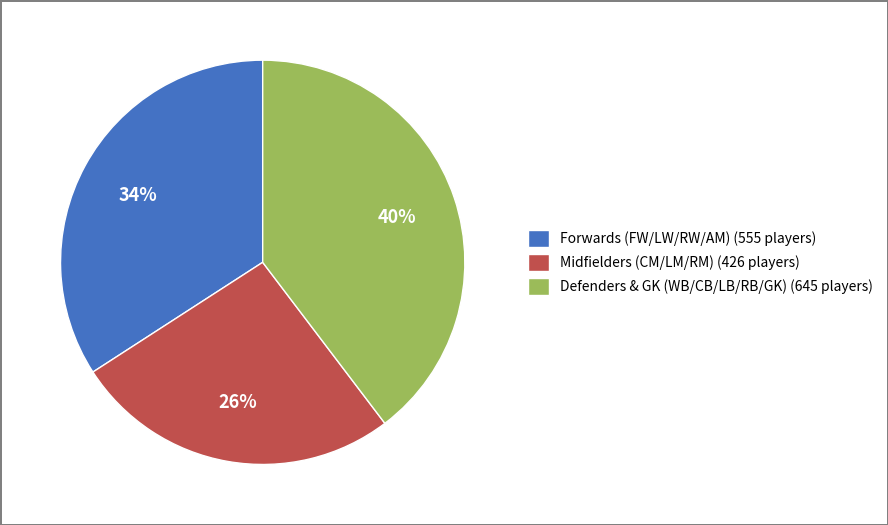

To the nearest percent, what portion does Midfielders (CM/LM/RM) (426 players) represent?

26%